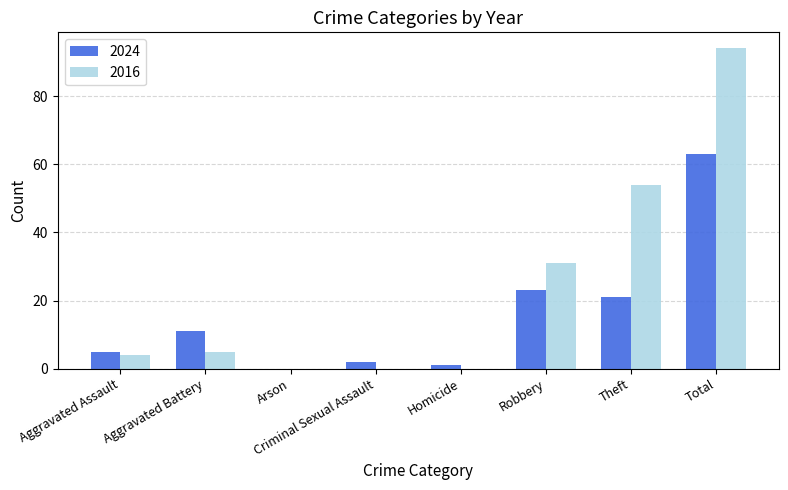

The 2024 series shows 25 at Arson. True or false?

False